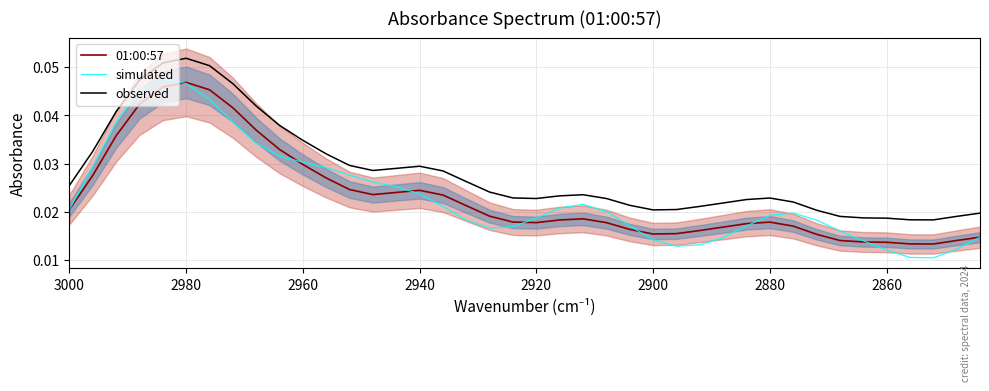

Does the chart have visible grid lines?

Yes